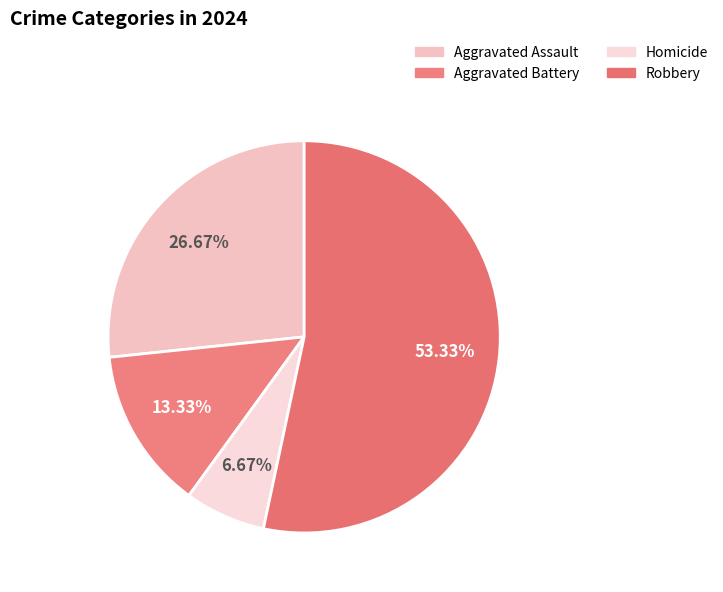

How many segments does this pie chart have?

4